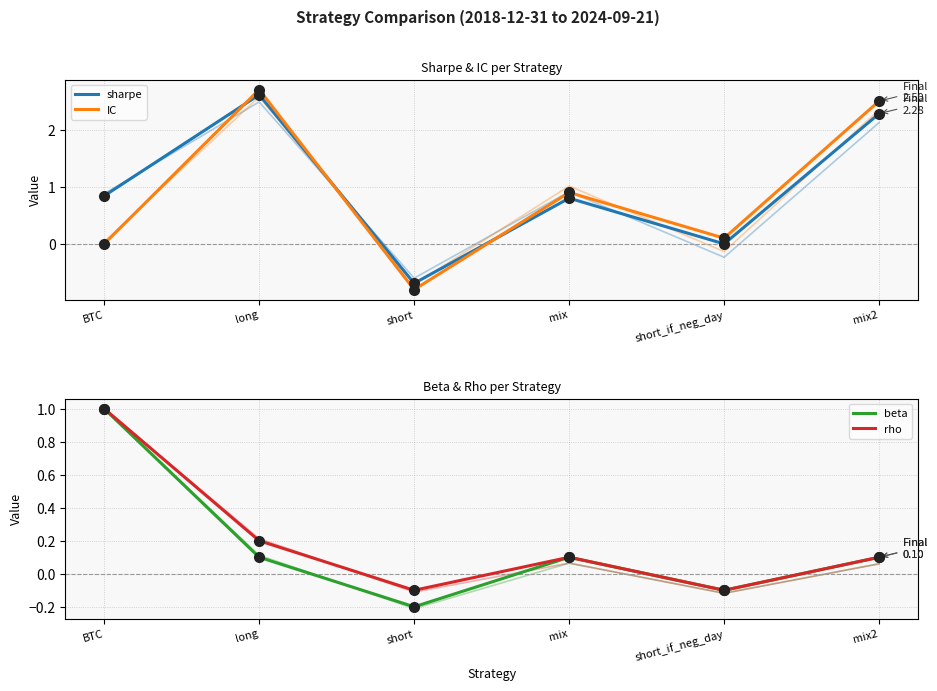

How many negative values does the rho series have?

2